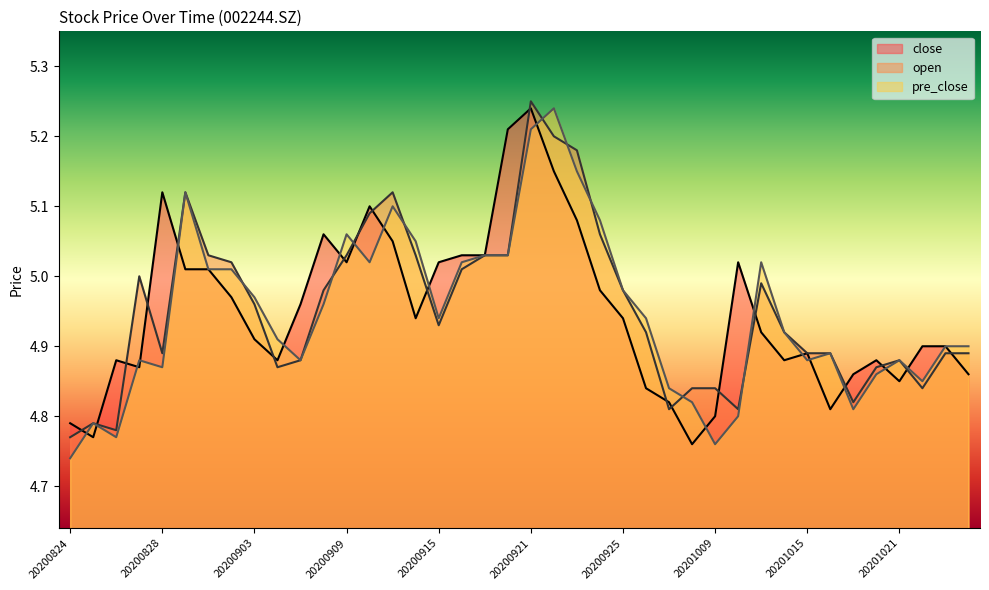

The value of pre_close at 20201020 is 4.9. True or false?

True